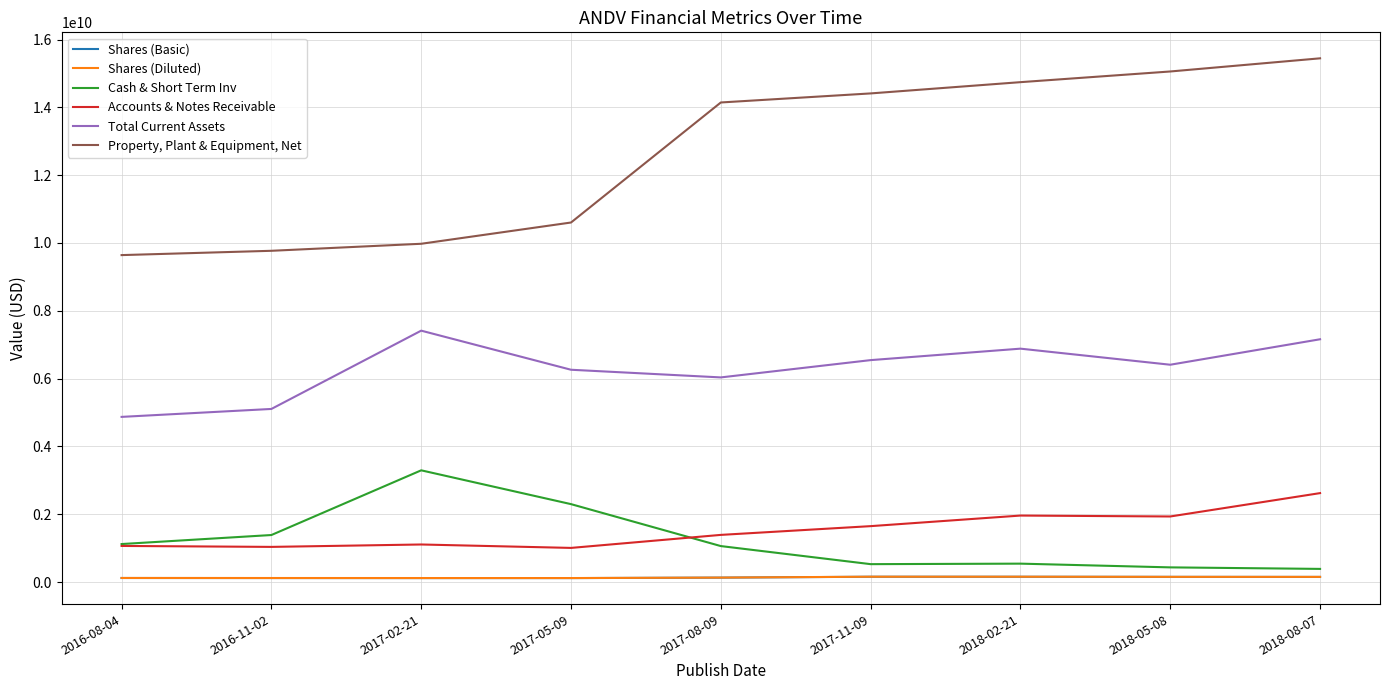

At 2018-05-08, list the series in order from smallest to largest.

Shares (Basic), Shares (Diluted), Cash & Short Term Inv, Accounts & Notes Receivable, Total Current Assets, Property, Plant & Equipment, Net